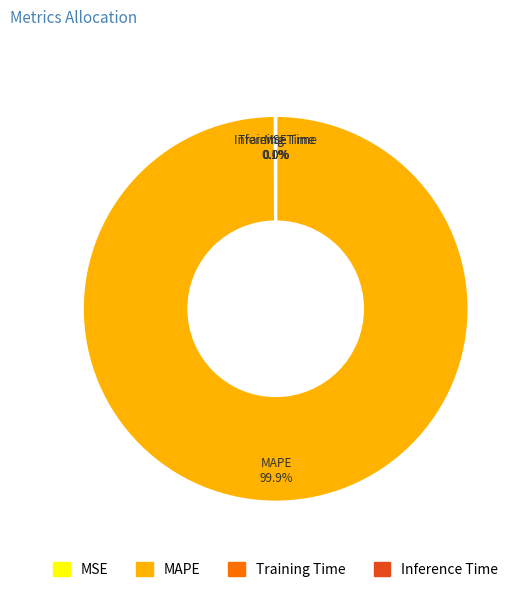

Which slice is the largest?

MAPE